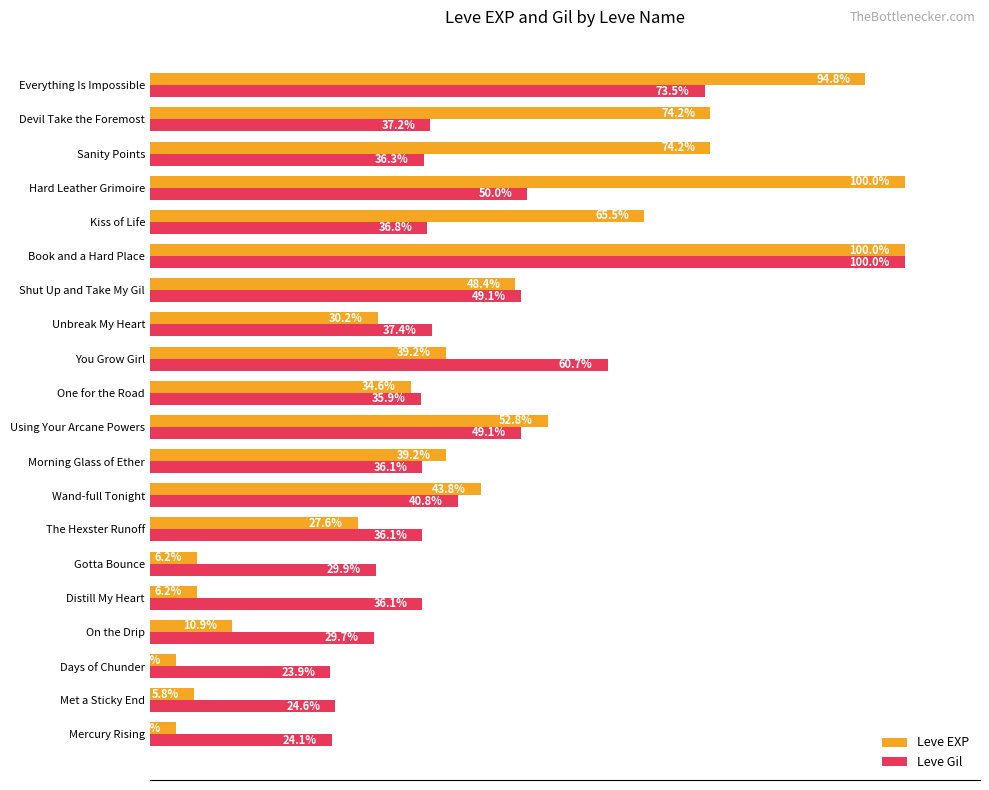

Which series changed the most between On the Drip and Everything Is Impossible?

Leve EXP